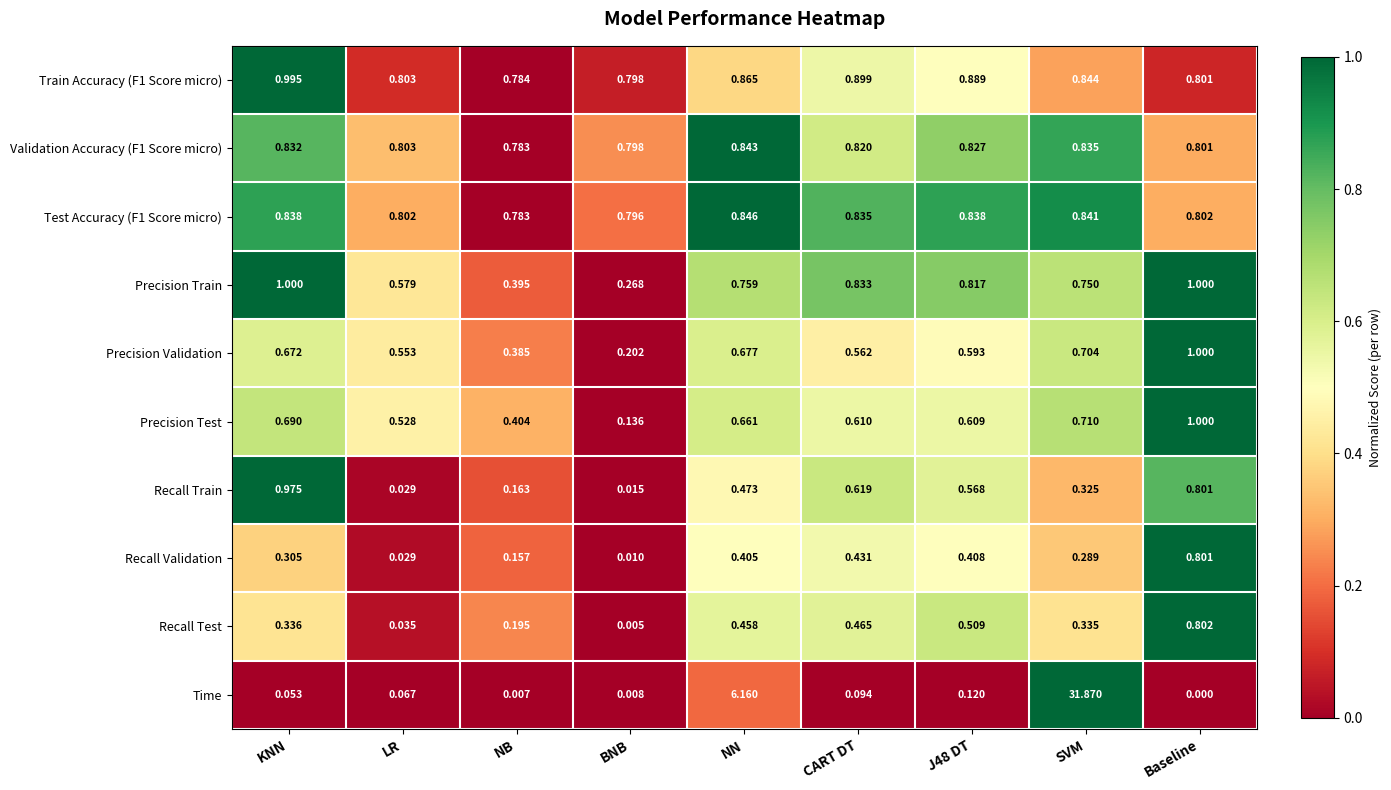

Where is Precision Validation nearest to the value 0?

BNB